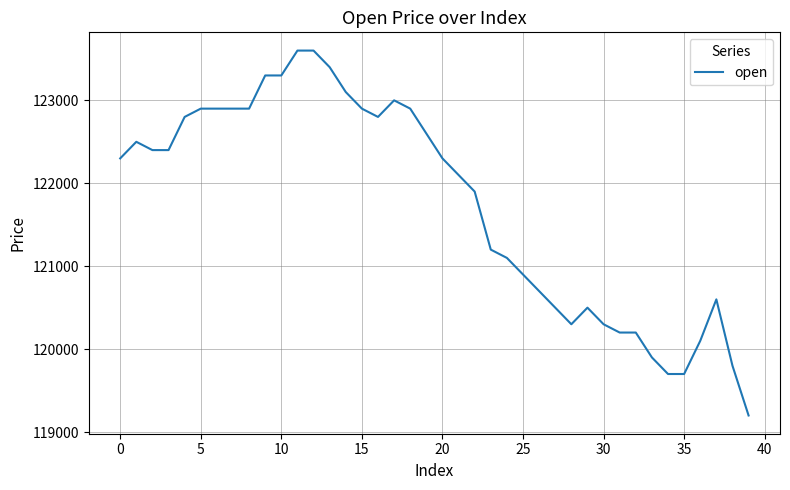

What is the maximum value shown in the chart?

123600